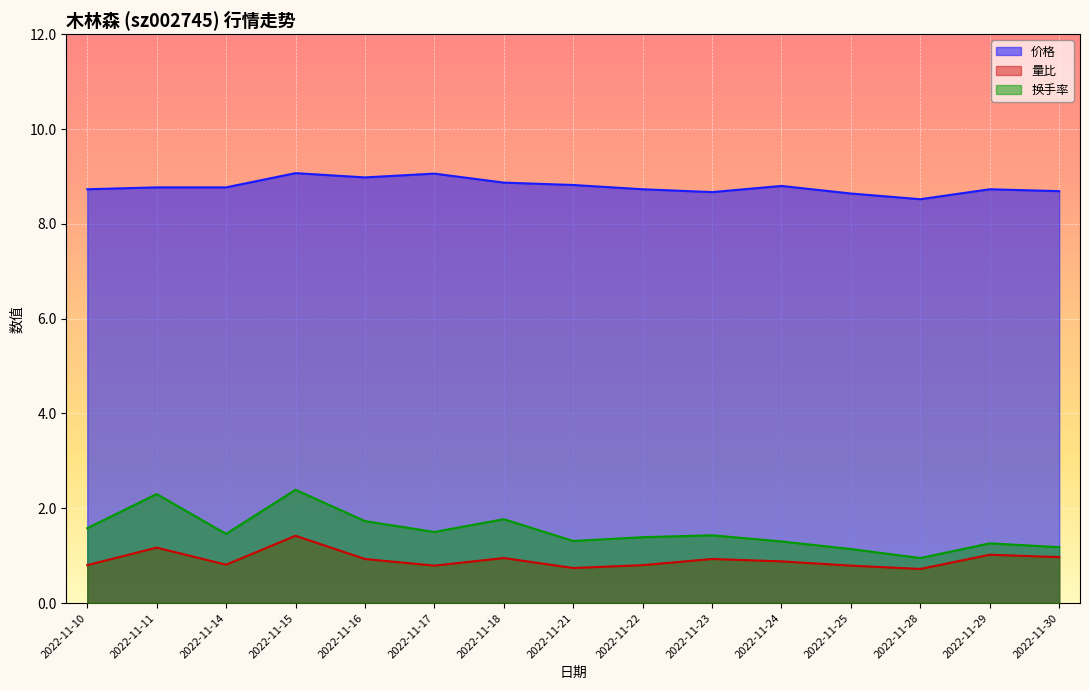

Where is the first local maximum for 换手率?

2022-11-11